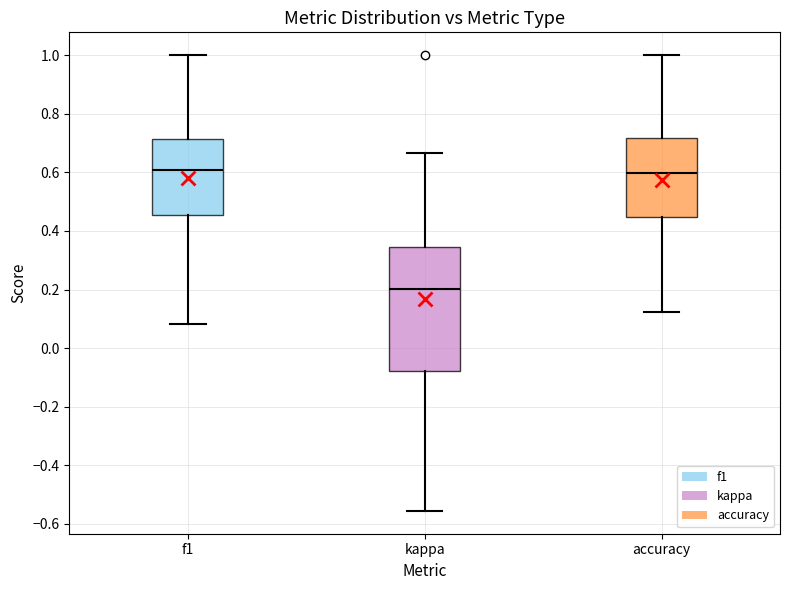

Where is the lower edge of the box for f1 on the y-axis? The values are not printed on the chart, so give them approximately, as read against the axis.

0.46